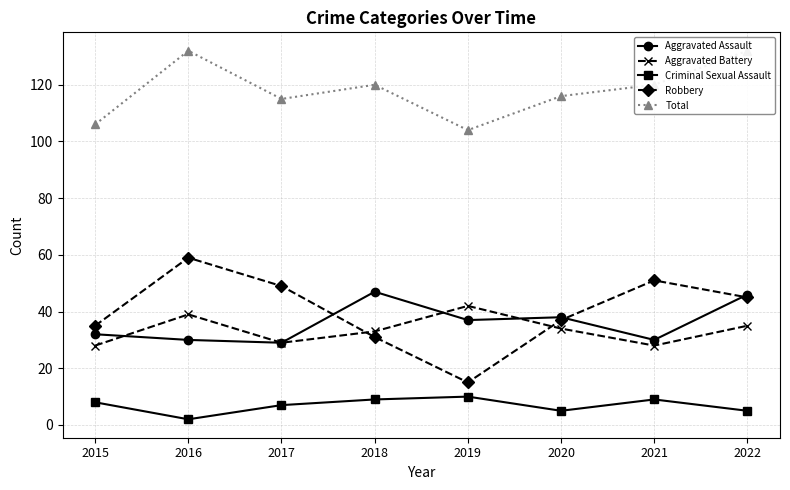

What is the smallest value displayed?

2